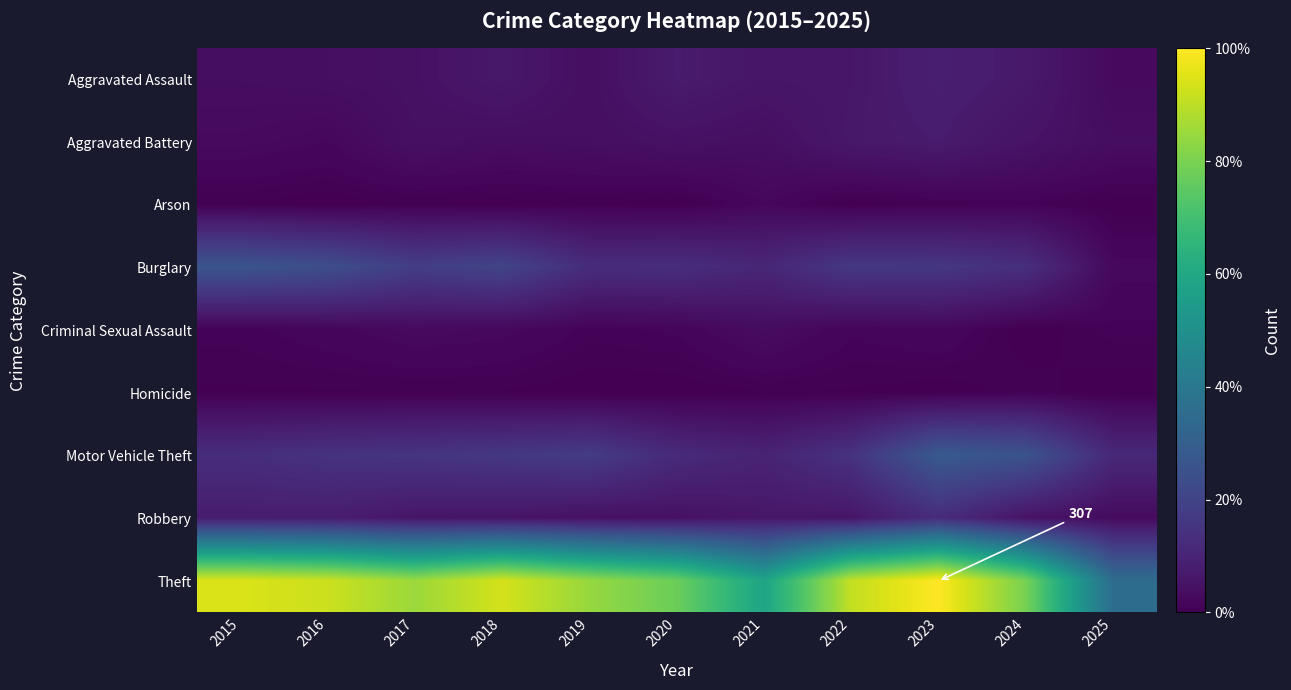

What is the difference between the maximum and second lowest values in the Homicide series?

2